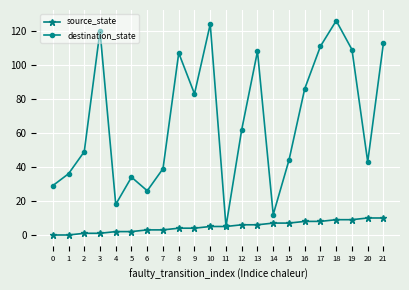

Rank the series at 13 from lowest to highest value.

source_state, destination_state